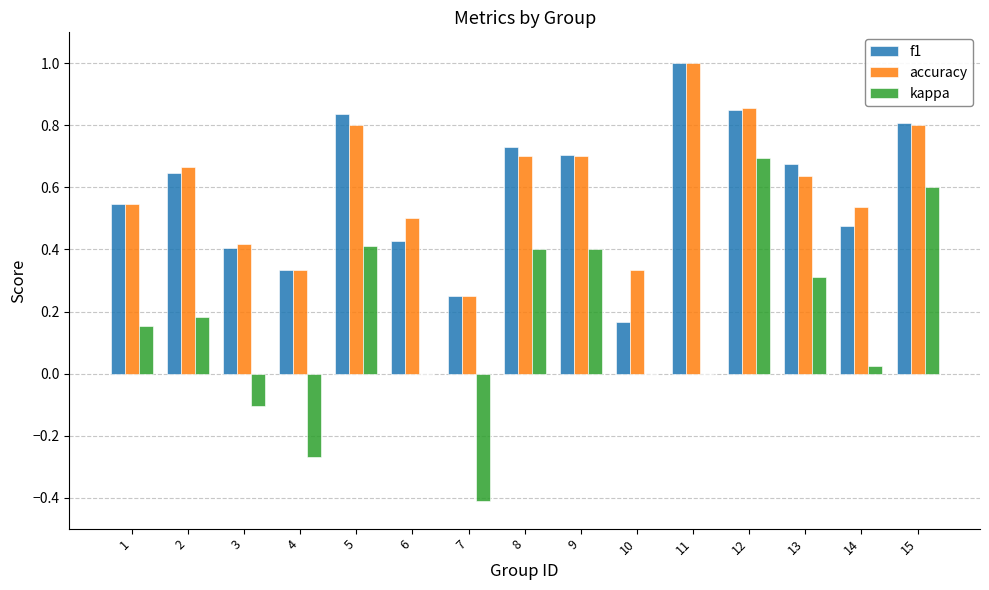

What is the total value across all series at 9?

1.8